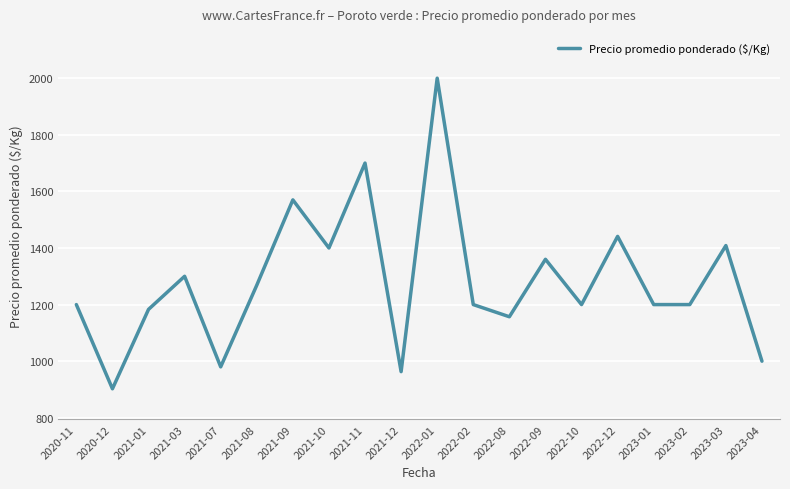

What is the maximum value shown in the chart?

2000.0